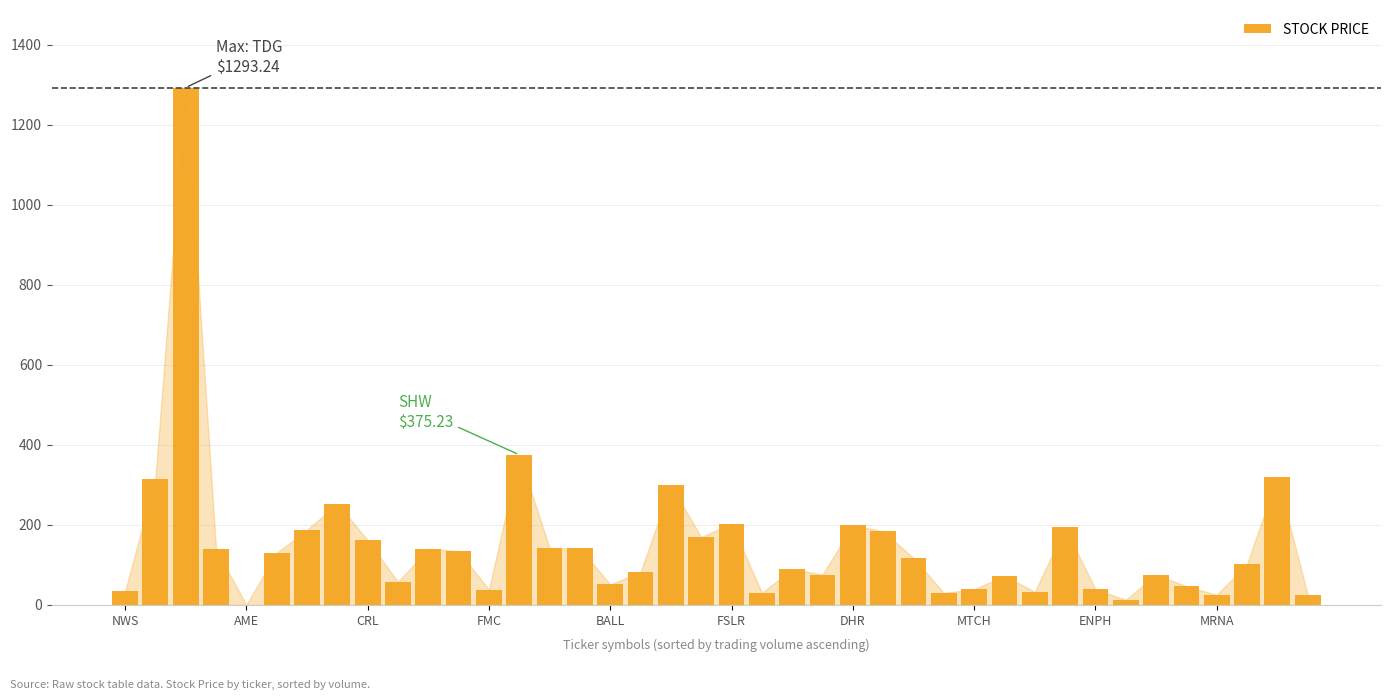

What is the maximum value shown in the chart?

1293.2